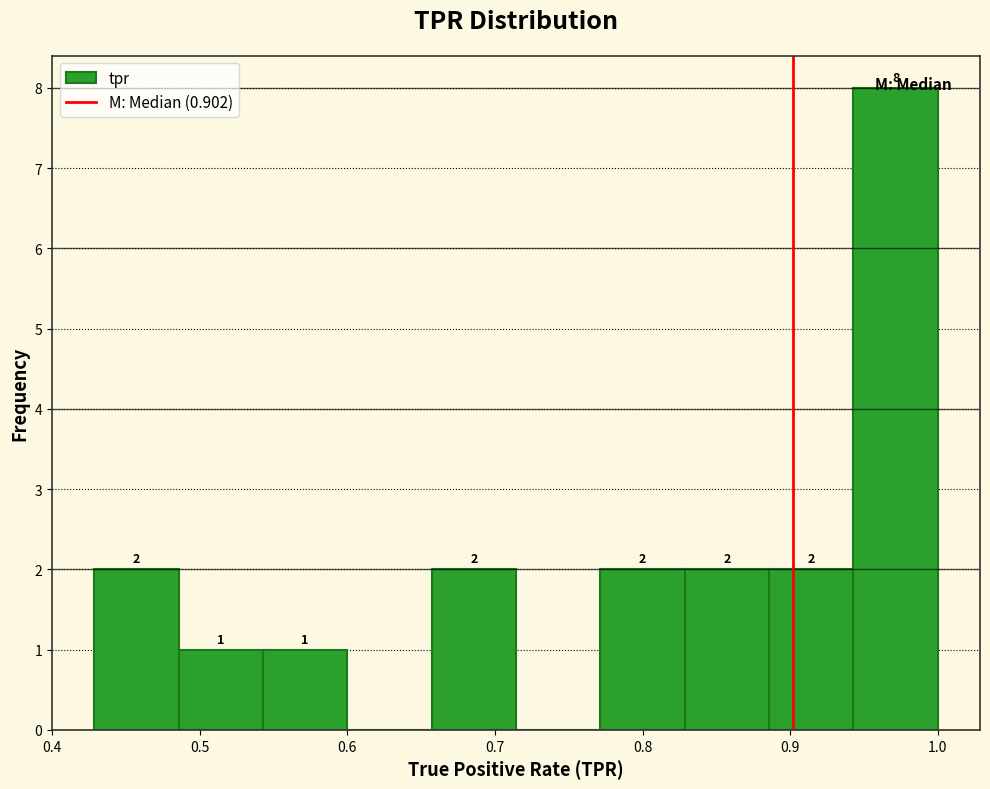

Which range on the x-axis has the tallest bar?

0.94 to 1.00